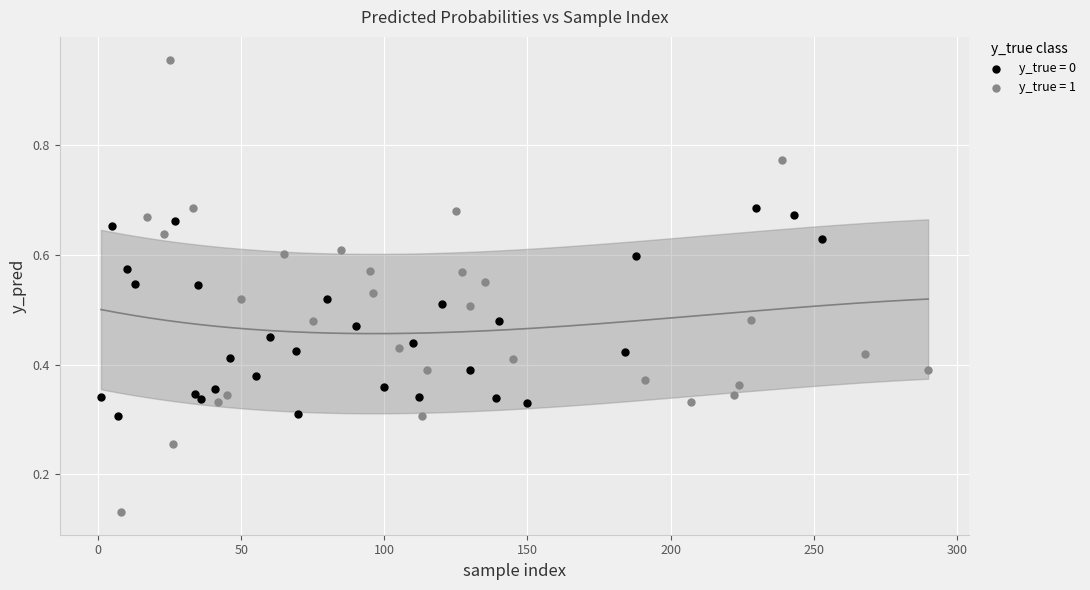

Which series has the widest spread of Y values?

y_true = 1